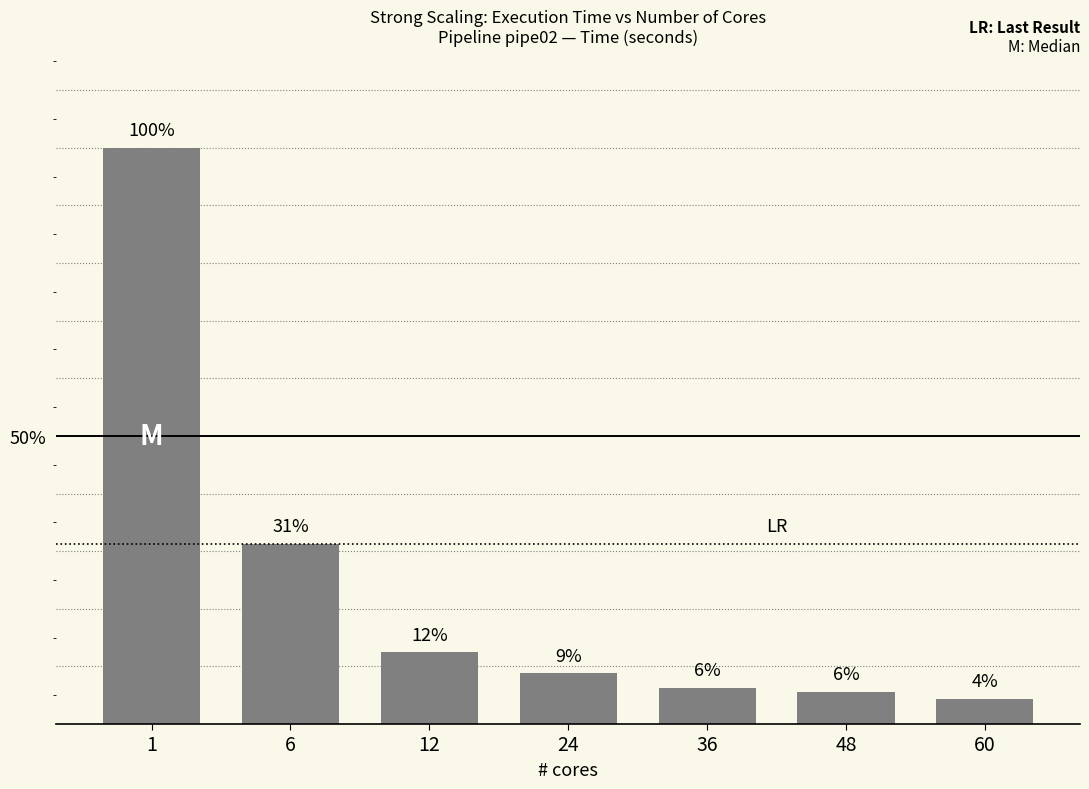

How many bars are there in total?

7